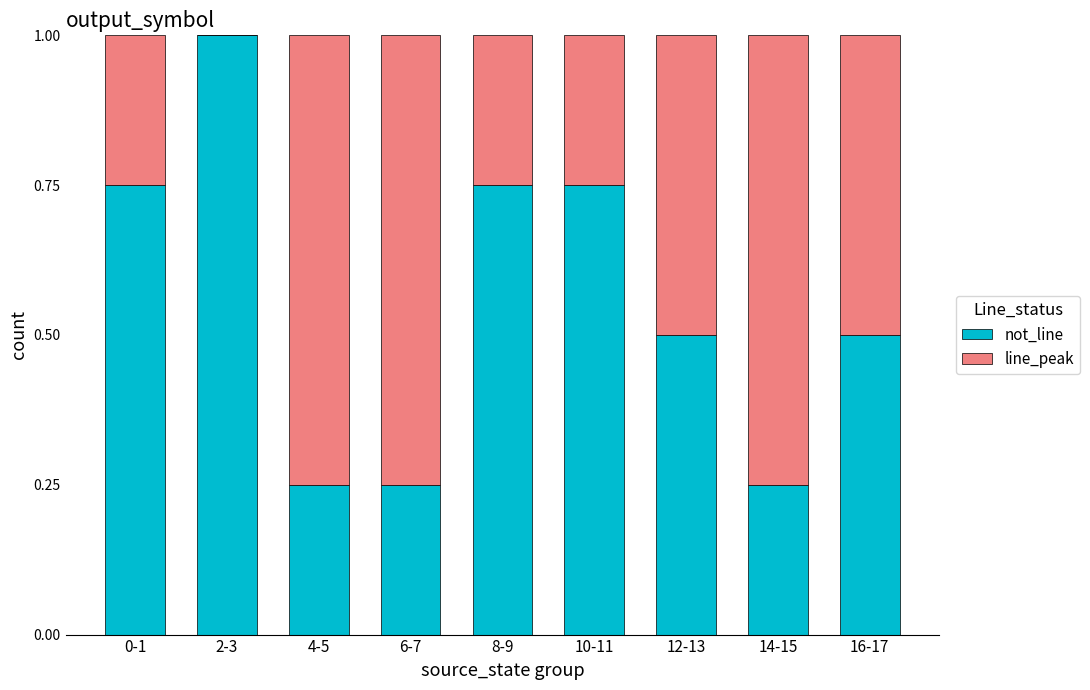

What is the total value across all series at 8-9?

1.0